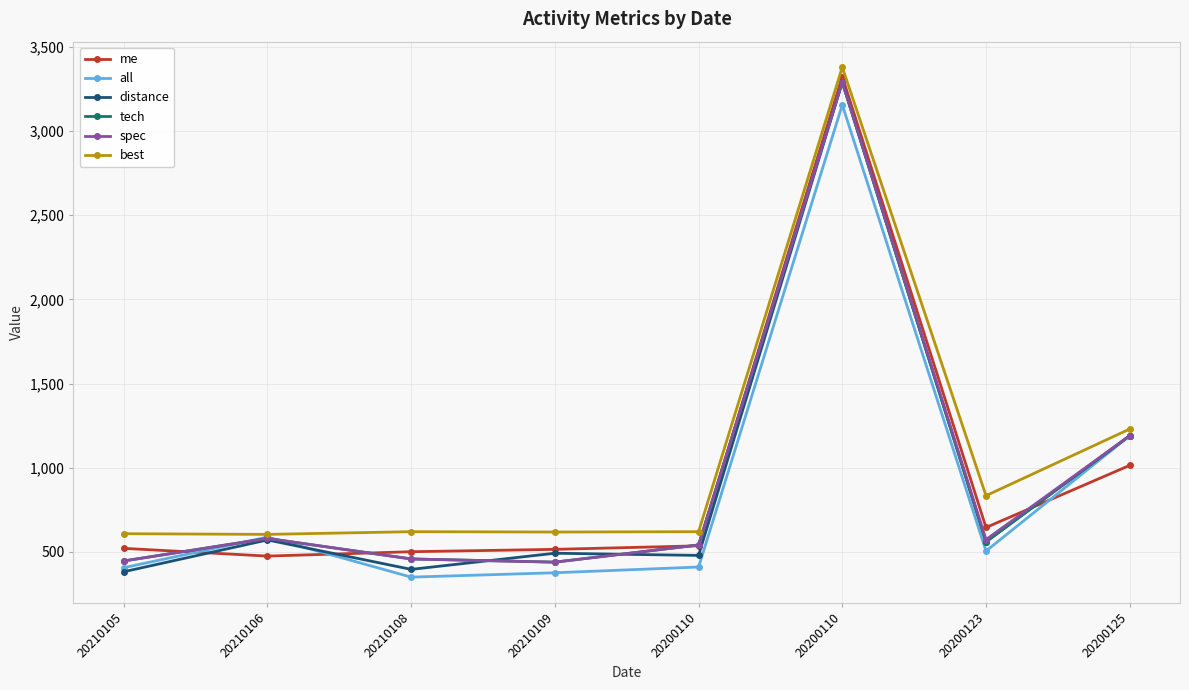

The value of distance at 20200125 is 425. True or false?

False